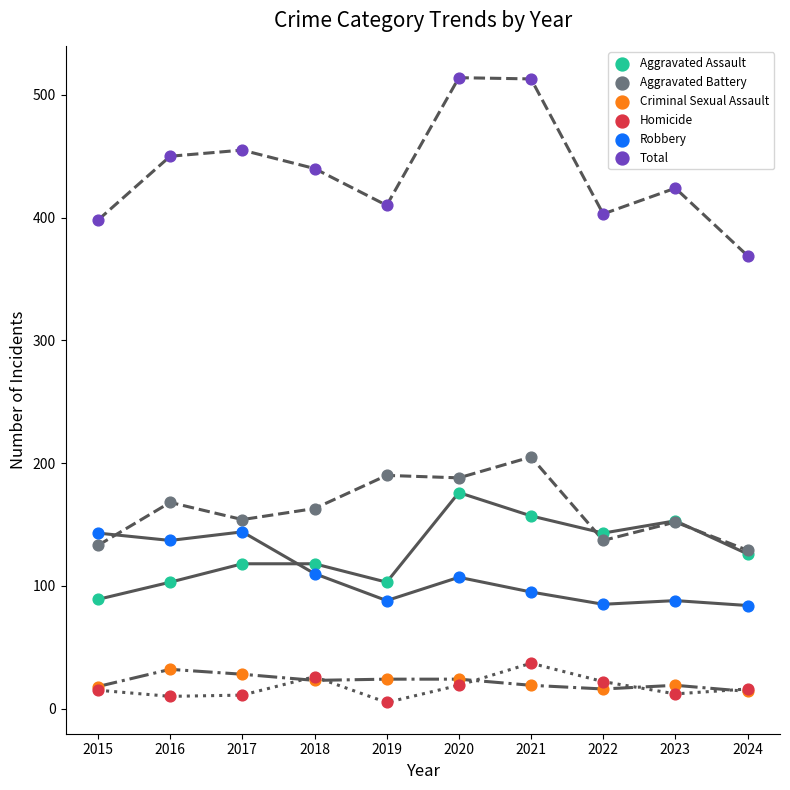

Across all series, what Y value is closest to 259?

205